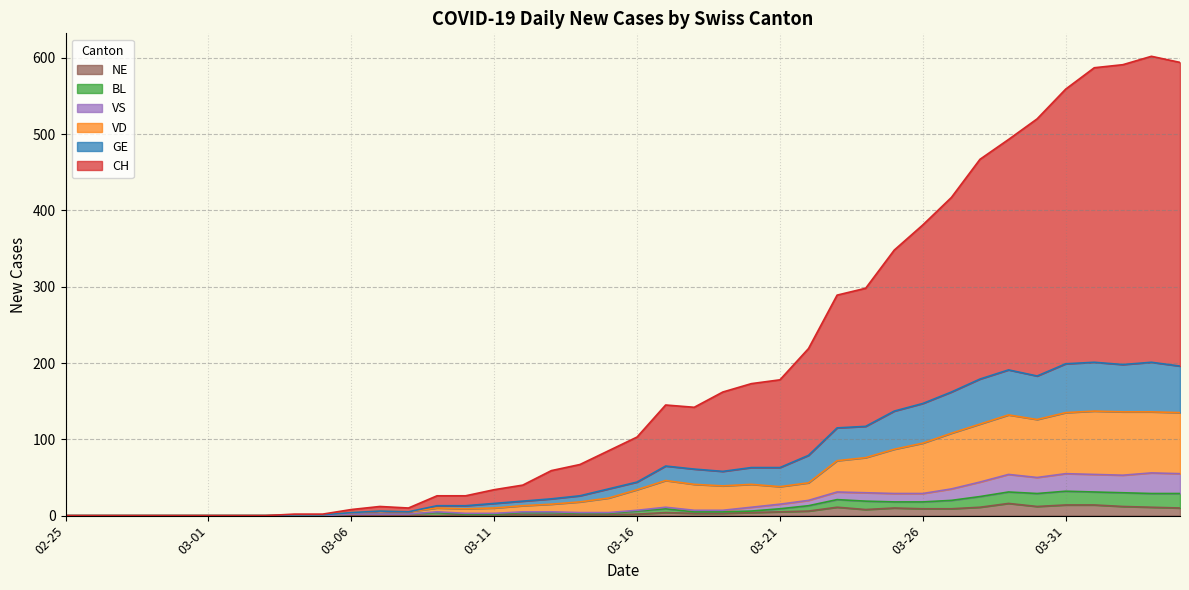

The NE series shows 7 at 2020-04-01. True or false?

False